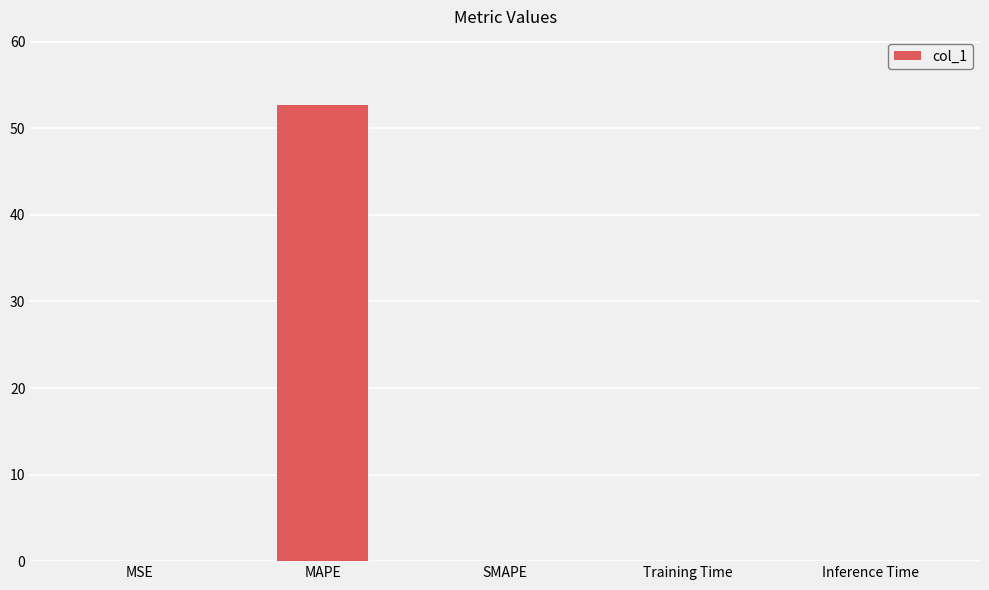

Is it true that the value at Training Time is 0.0?

True